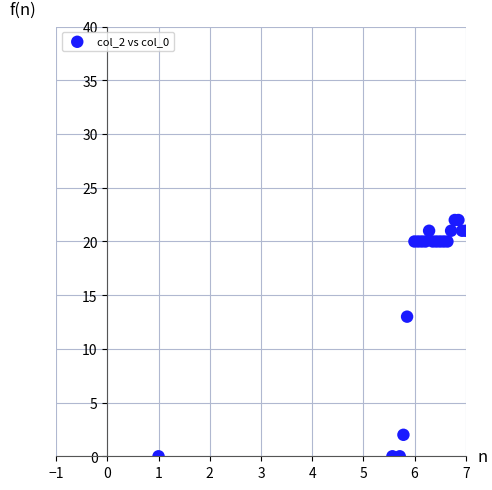

What Y value in the scatter plot is closest to 11?

13